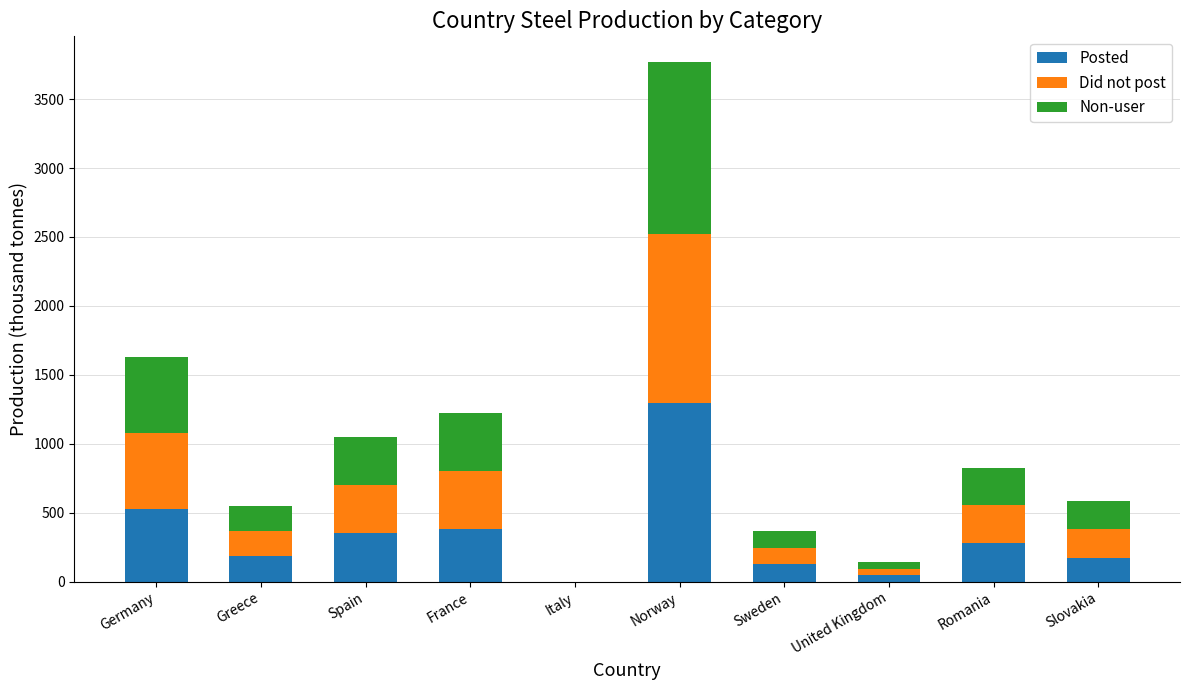

What is the total value across all series at Slovakia?

586